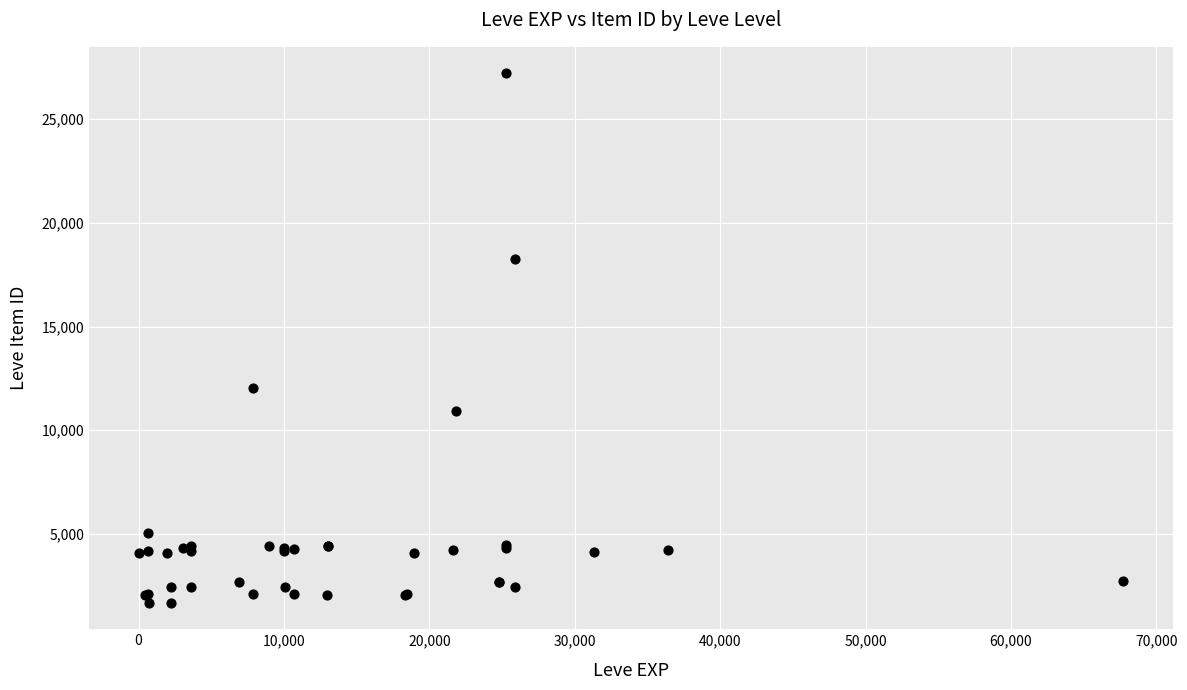

What Y value in the scatter plot is closest to 14448?

12018